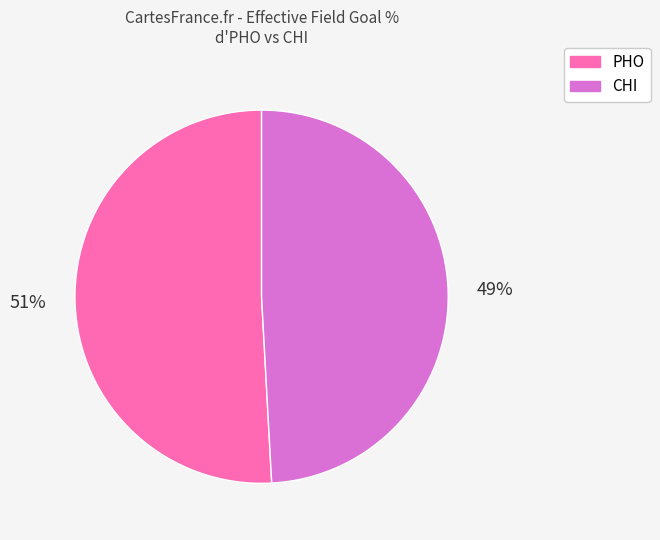

How many slices are in this pie chart?

2